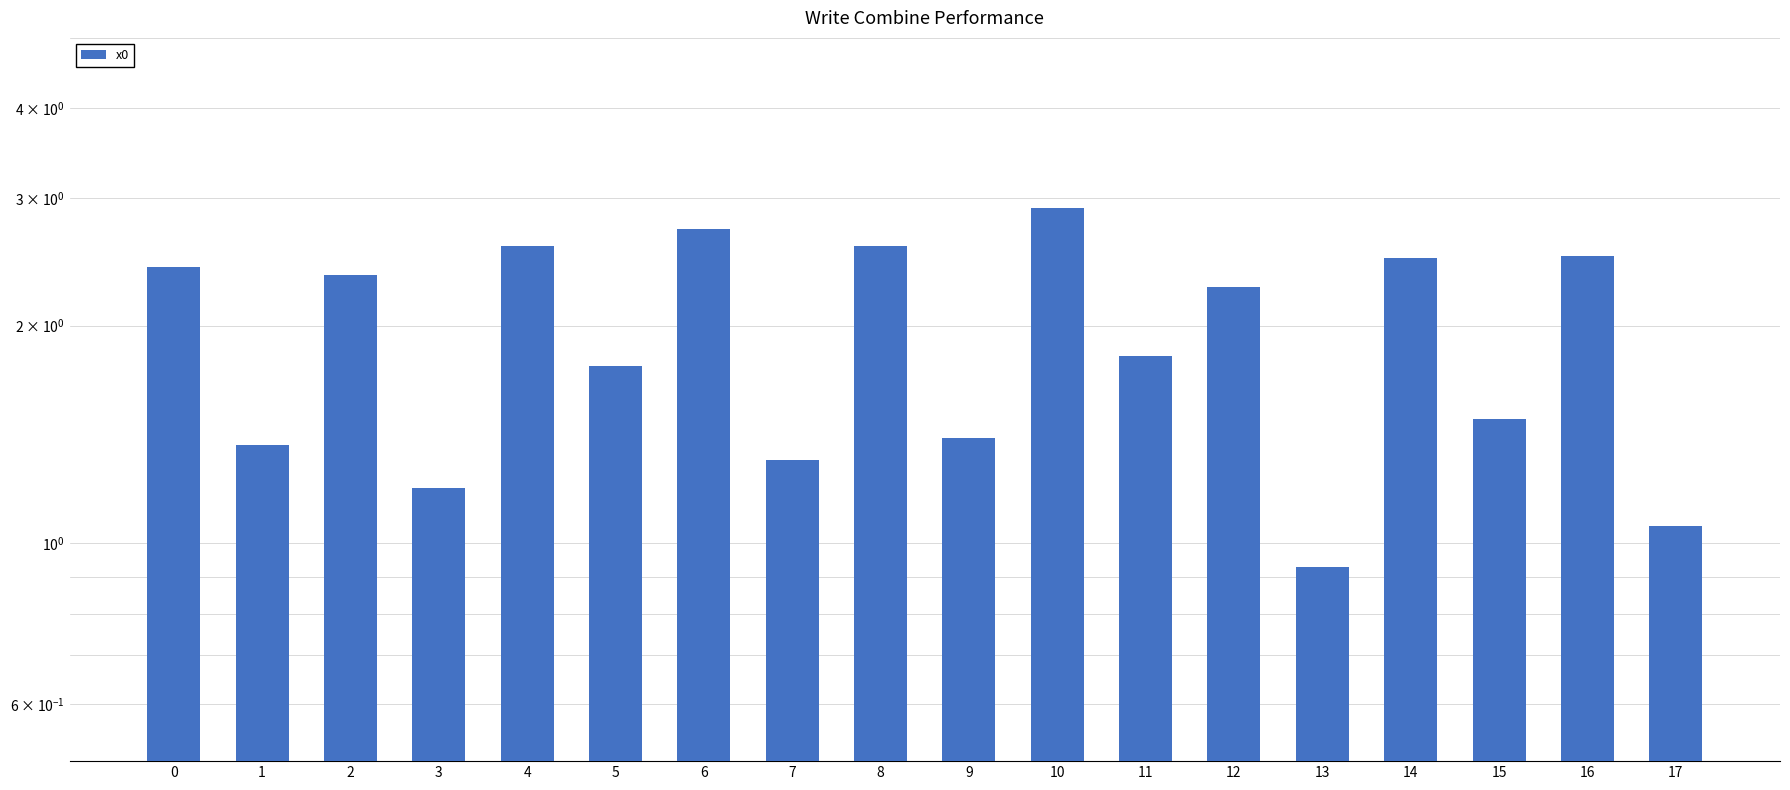

What is the minimum value shown in the chart?

0.9